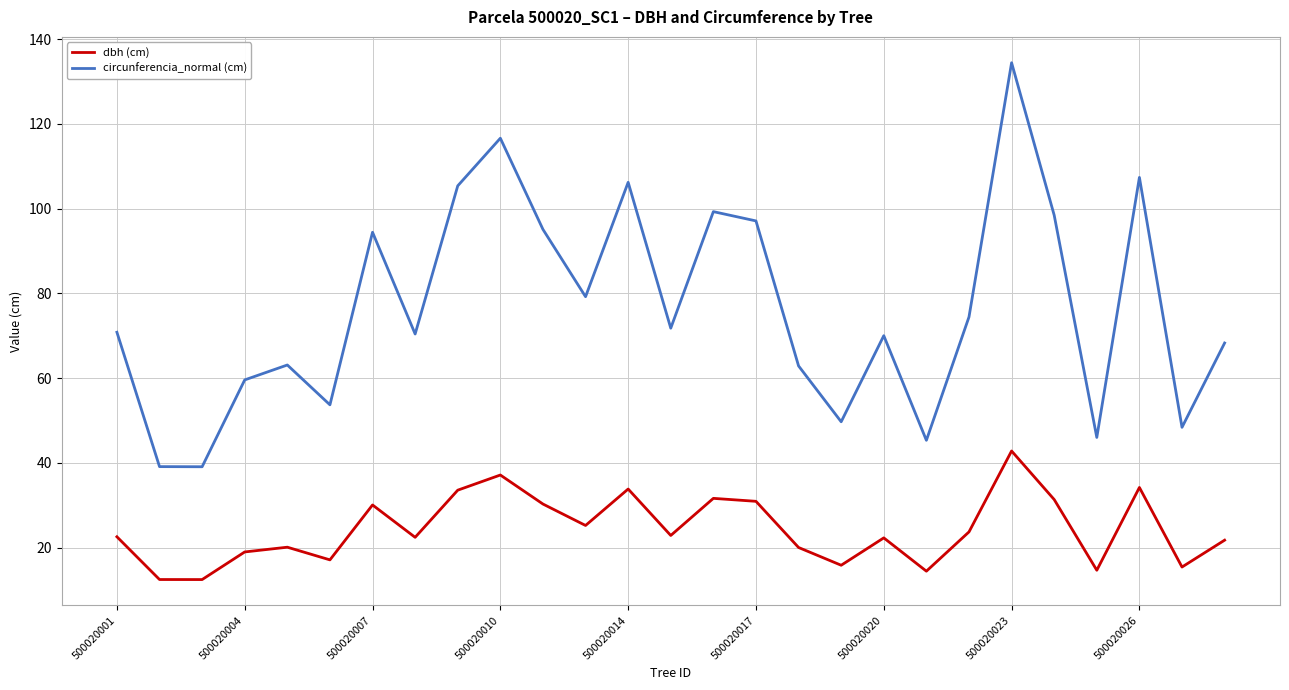

Which series has the largest total across all categories?

circunferencia_normal (cm)